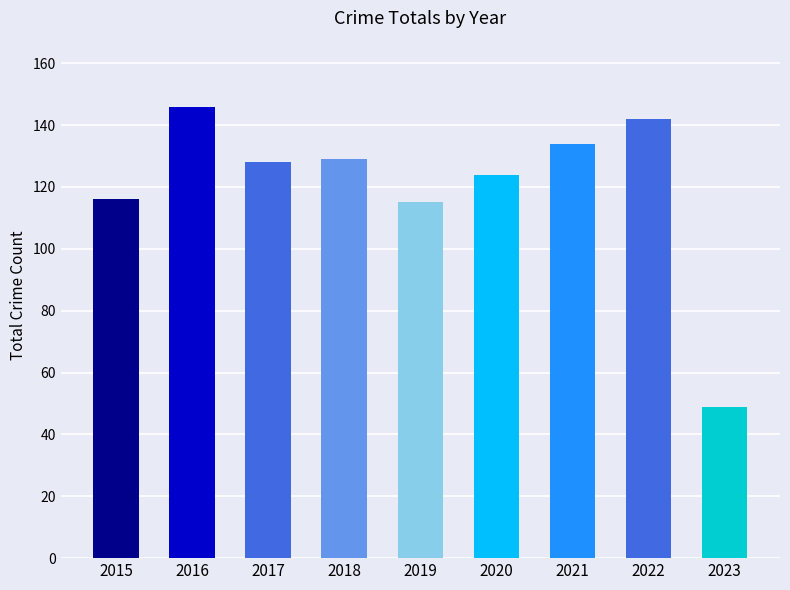

Where does the data first go above 128?

2016